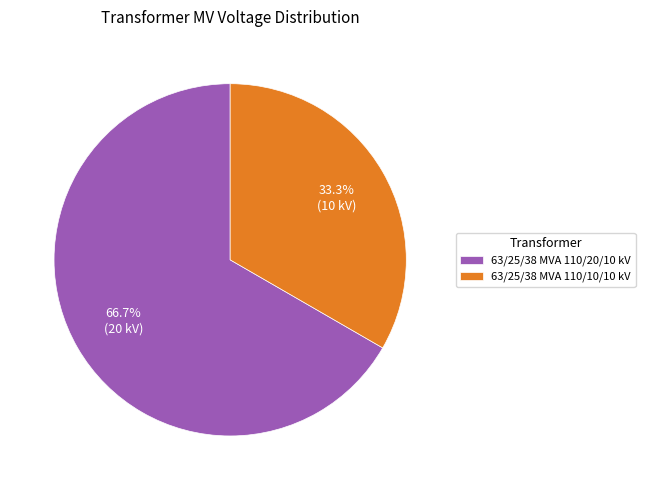

Is 63/25/38 MVA 110/20/10 kV the majority of the pie?

Yes